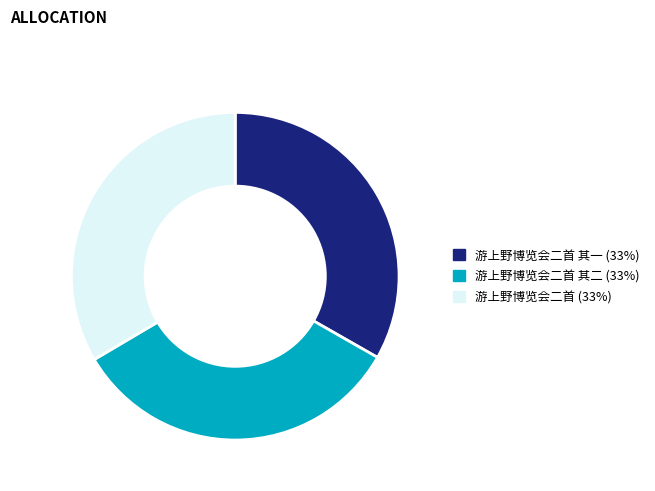

The 游上野博览会二首 其二 (33%) slice represents 33% of the pie. True or false?

True